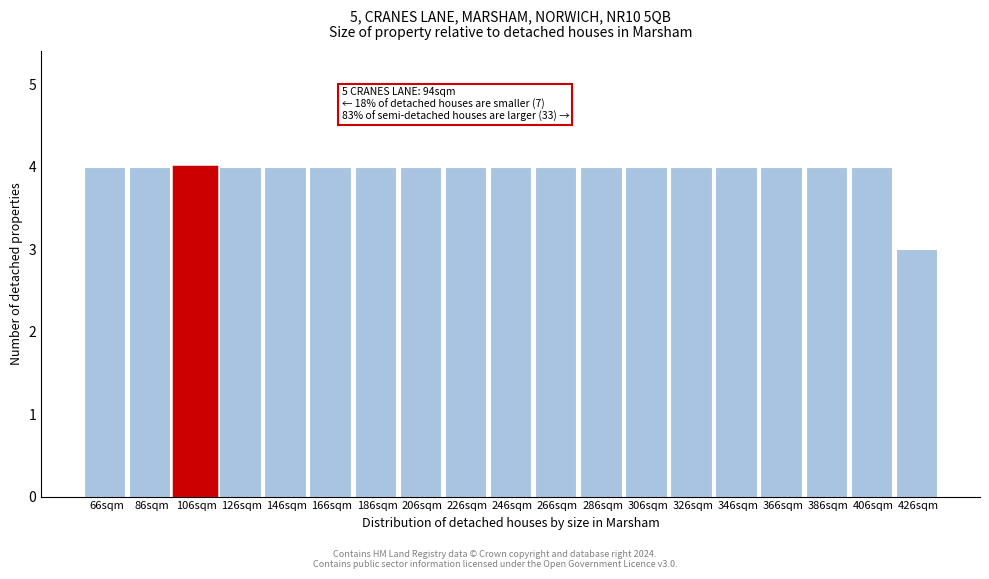

Reading left to right, what are all the values shown in this chart?

66sqm=4	86sqm=4	106sqm=4	126sqm=4	146sqm=4	166sqm=4	186sqm=4	206sqm=4	226sqm=4	246sqm=4	266sqm=4	286sqm=4	306sqm=4	326sqm=4	346sqm=4	366sqm=4	386sqm=4	406sqm=4	426sqm=3